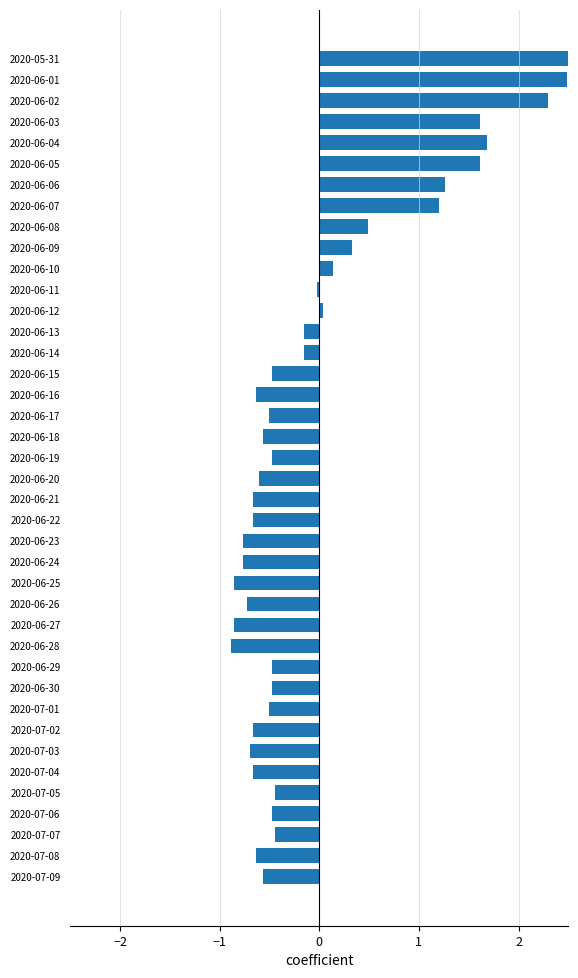

The value at 2020-06-06 is 0.3. True or false?

False